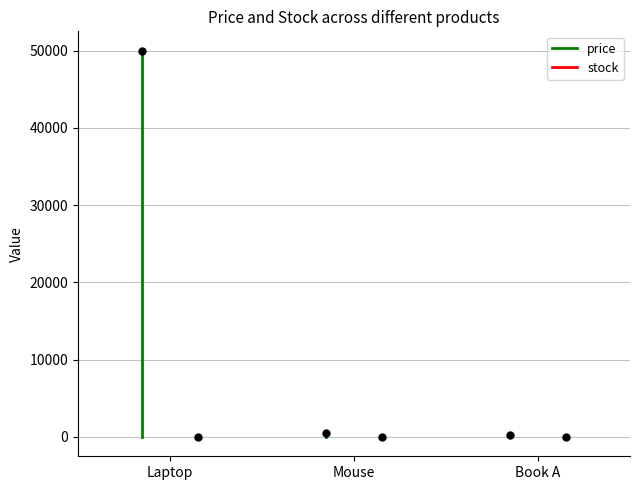

Which series has the largest total across all categories?

price